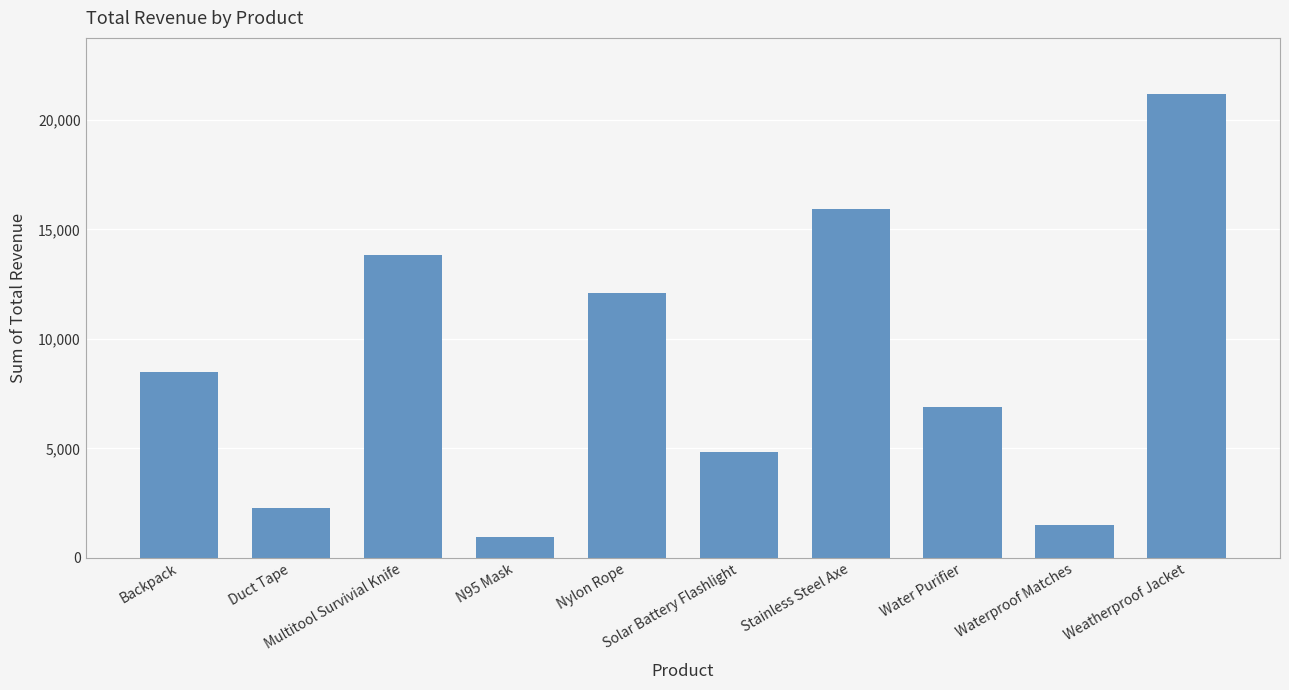

Rank the categories by value from lowest to highest.

N95 Mask, Waterproof Matches, Duct Tape, Solar Battery Flashlight, Water Purifier, Backpack, Nylon Rope, Multitool Survivial Knife, Stainless Steel Axe, Weatherproof Jacket